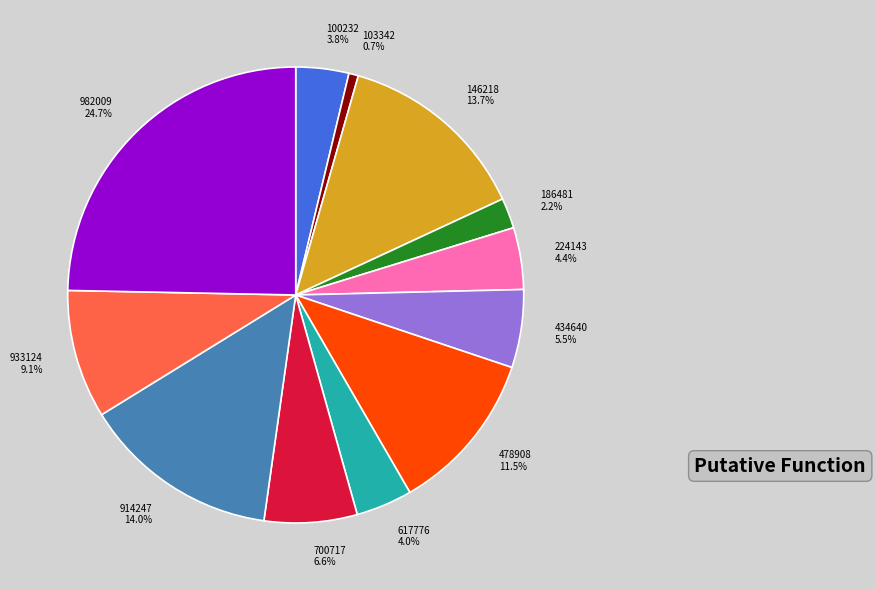

How many segments does this pie chart have?

12